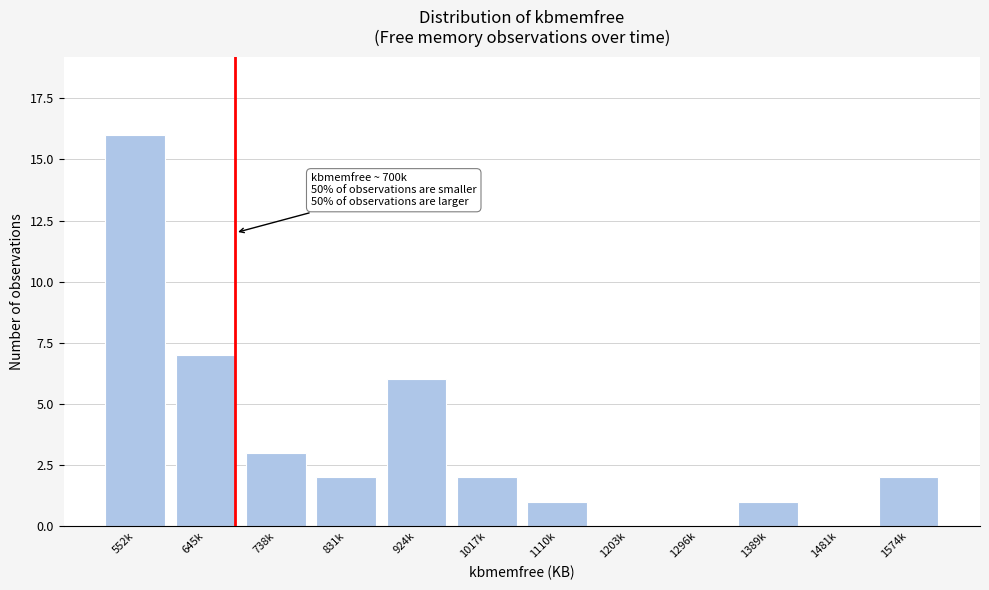

Reading left to right, what are all the values shown in this chart?

552k=16	645k=7	738k=3	831k=2	924k=6	1017k=2	1110k=1	1203k=0	1296k=0	1389k=1	1481k=0	1574k=2